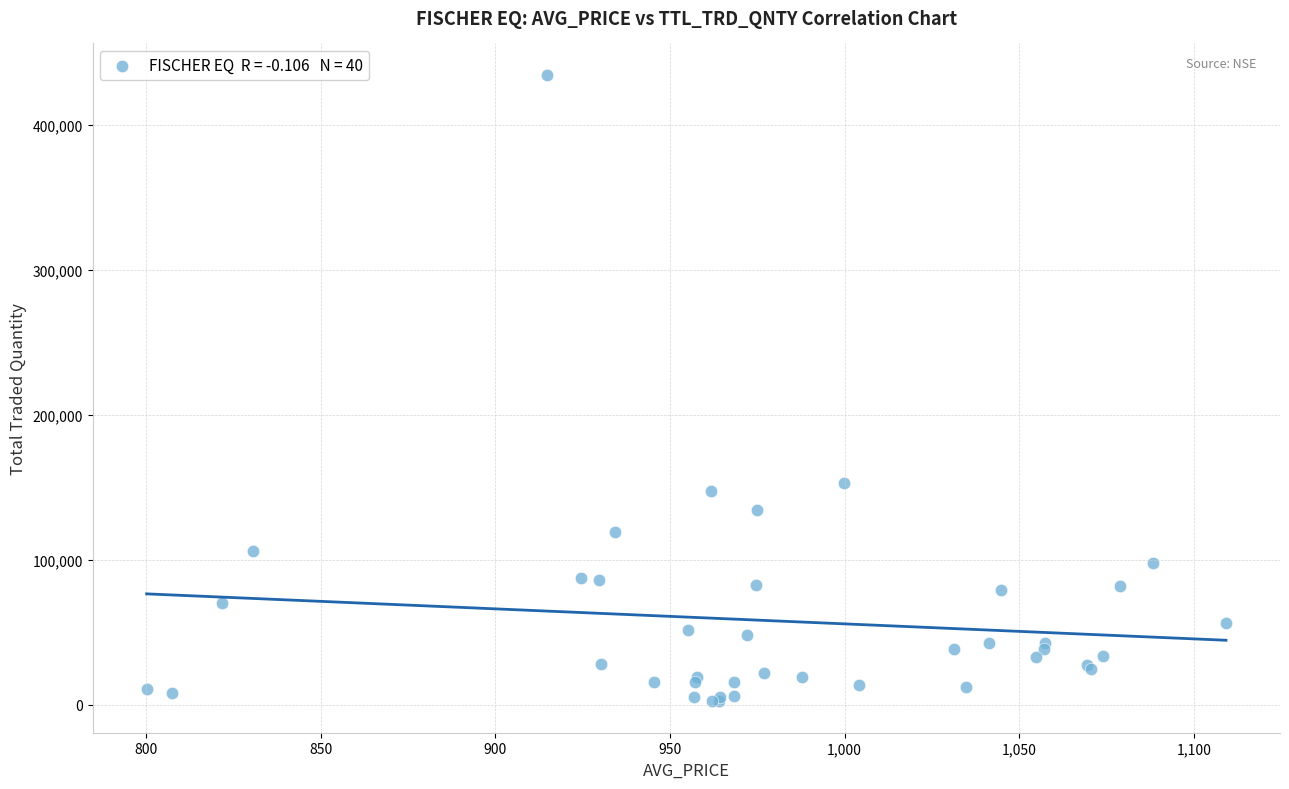

What Y value in the scatter plot is closest to 218310?

152629